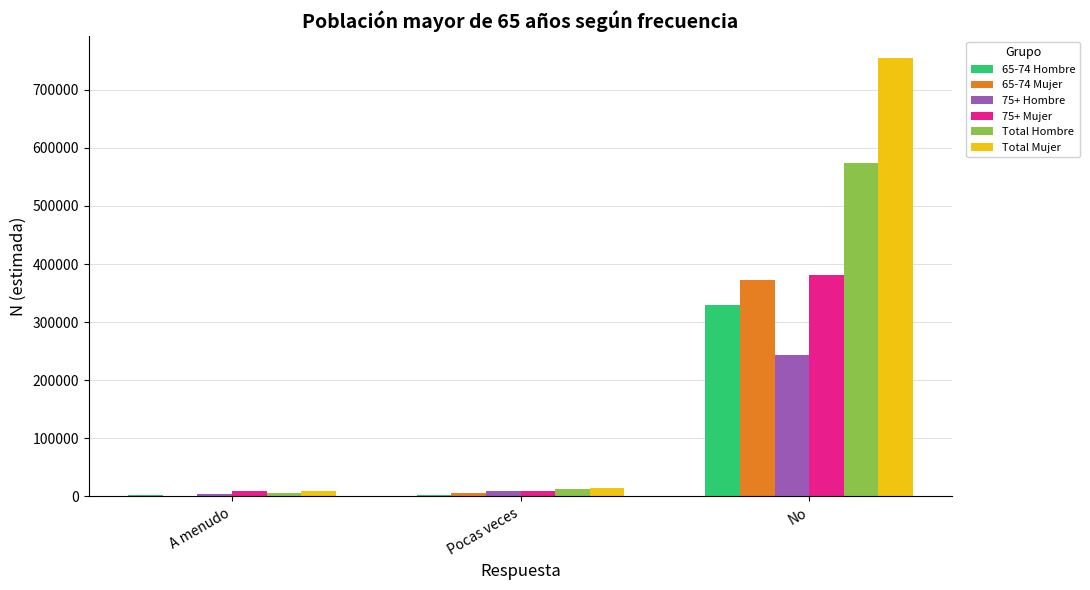

Which label corresponds to the largest value in the chart?

No